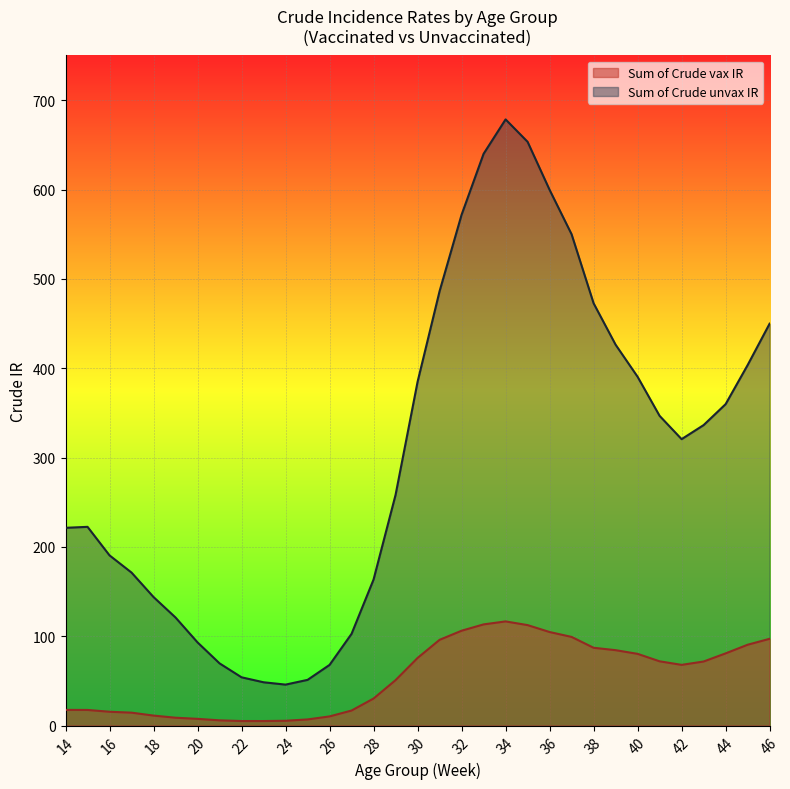

What is the spread (max minus min) of values at 26?

57.7